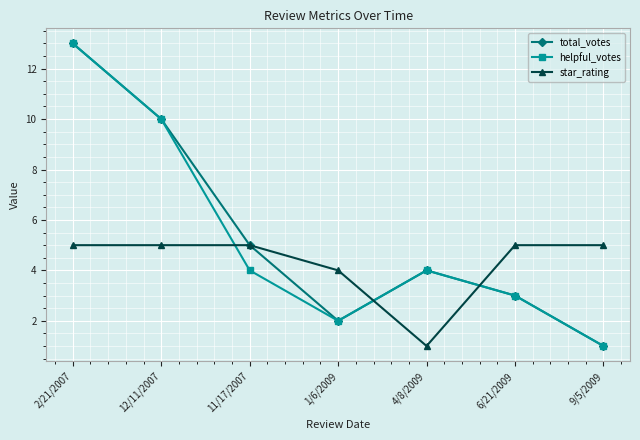

How many lines are shown in the chart?

3